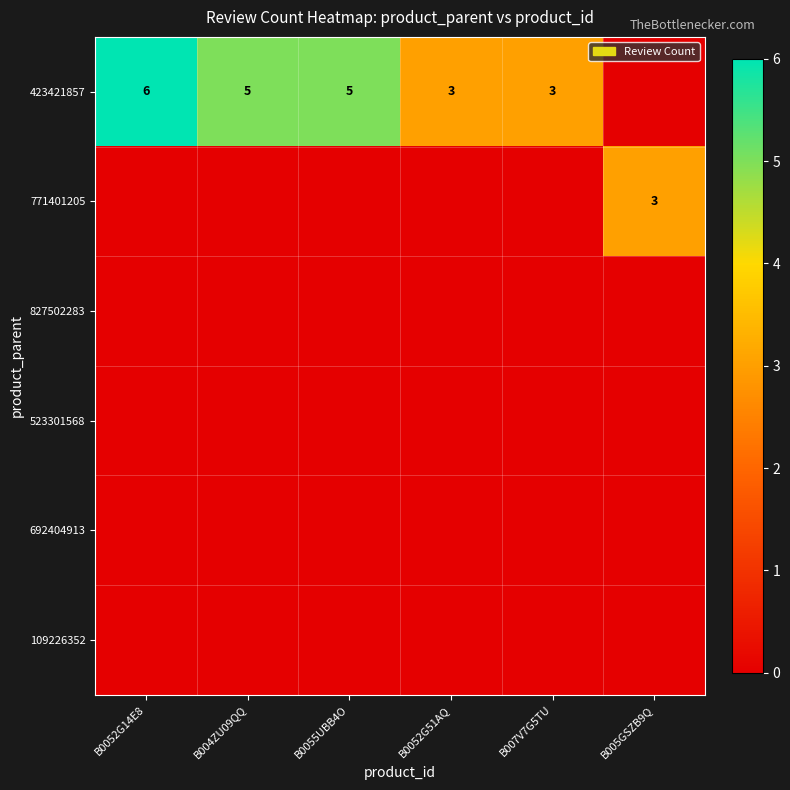

What is the total value across all series at B004ZU09QQ?

5